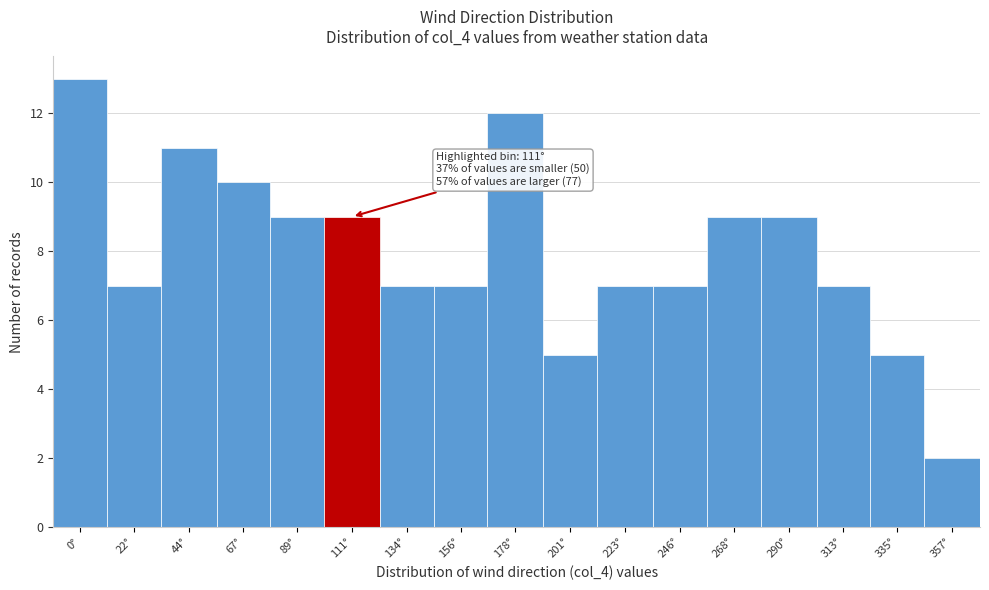

Reading left to right, extract all data points from this chart.

13	7	11	10	9	9	7	7	12	5	7	7	9	9	7	5	2